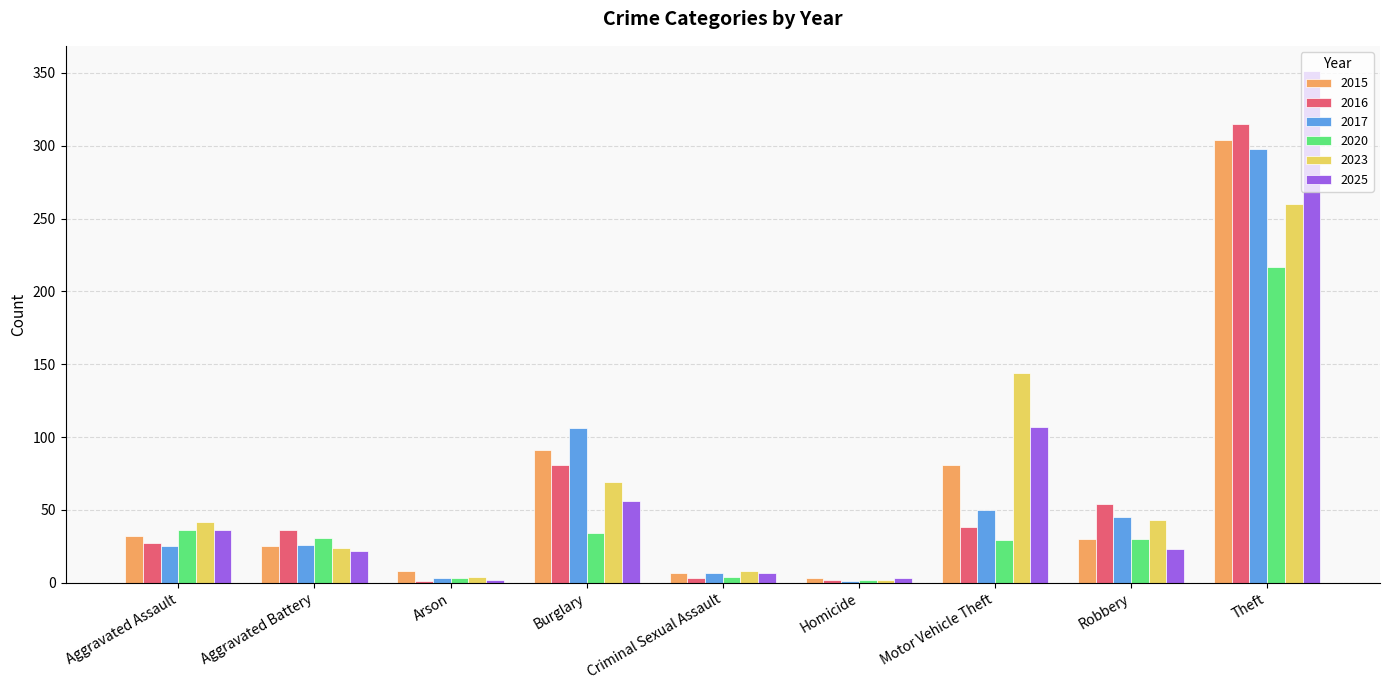

What is the sum of all 2023 values?

596